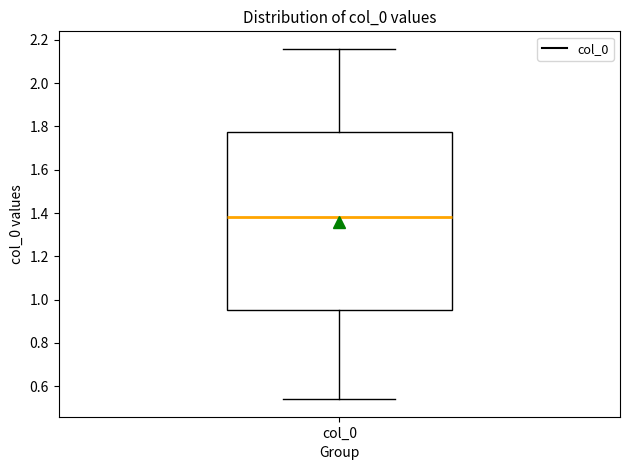

Where is the upper edge of the box for col_0 on the y-axis? The values are not printed on the chart, so give them approximately, as read against the axis.

1.78